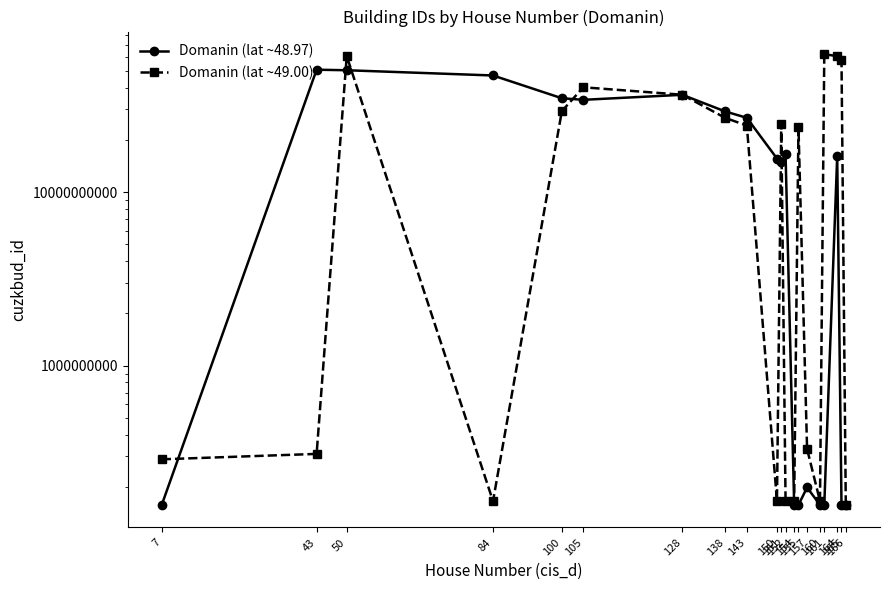

At how many categories does at least one series exceed 50803135721?

4